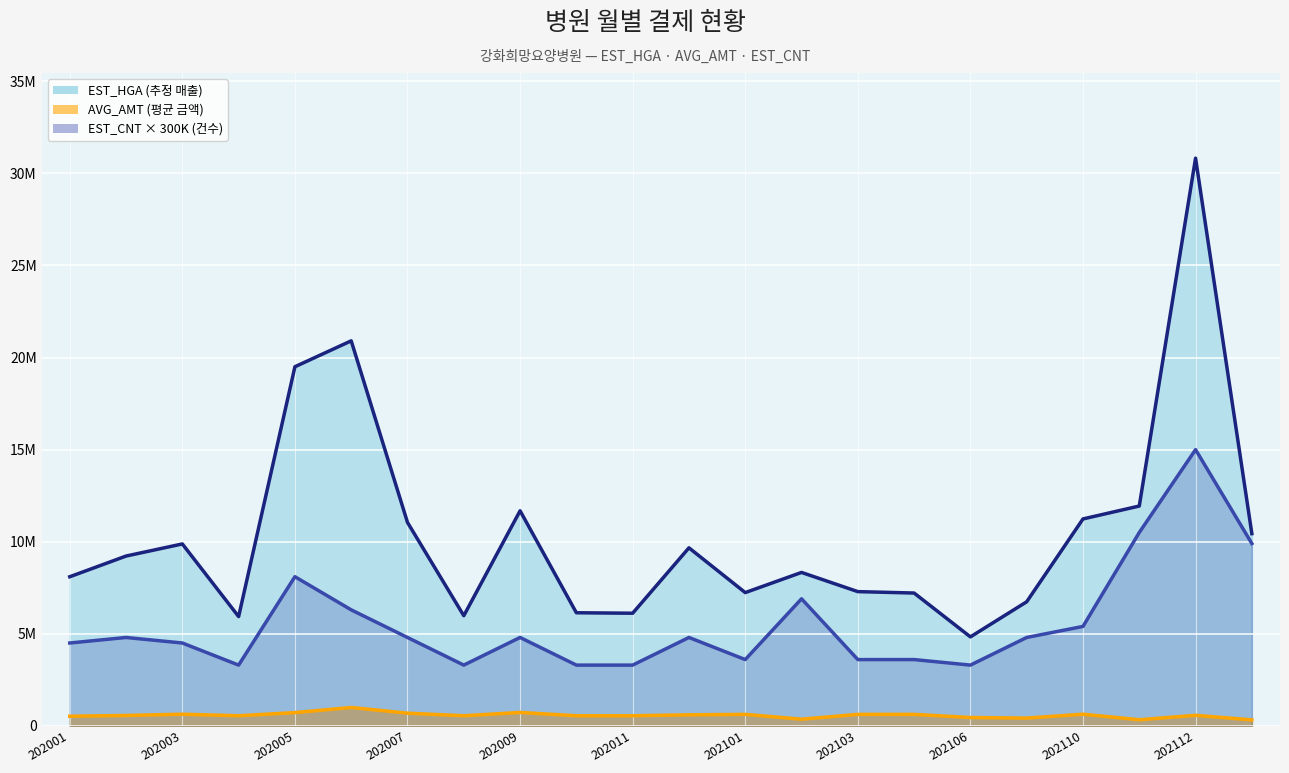

How many lines are shown in the chart?

3